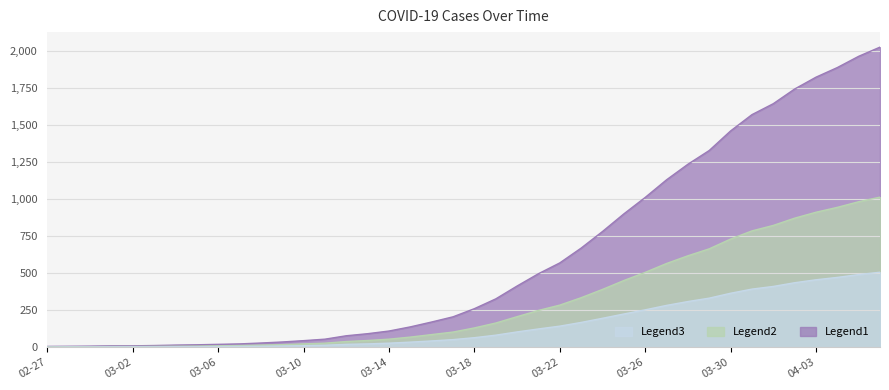

What is the sum of all Legend2 values?

12180